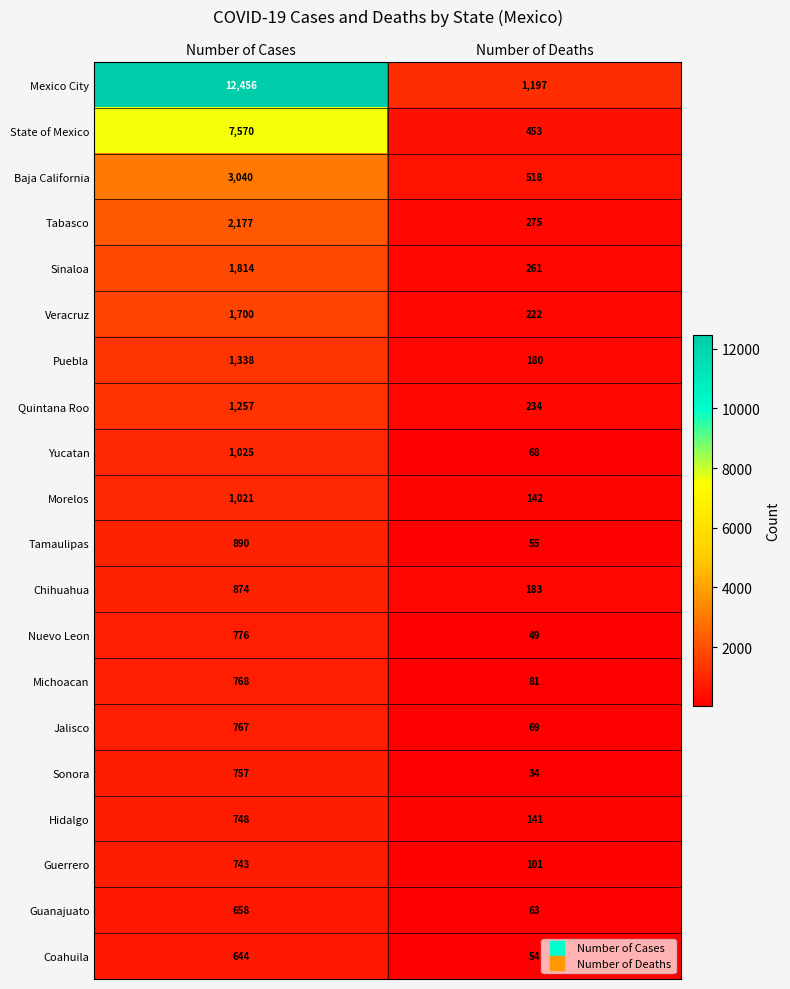

Where is Tamaulipas nearest to the value 472?

Number of Deaths